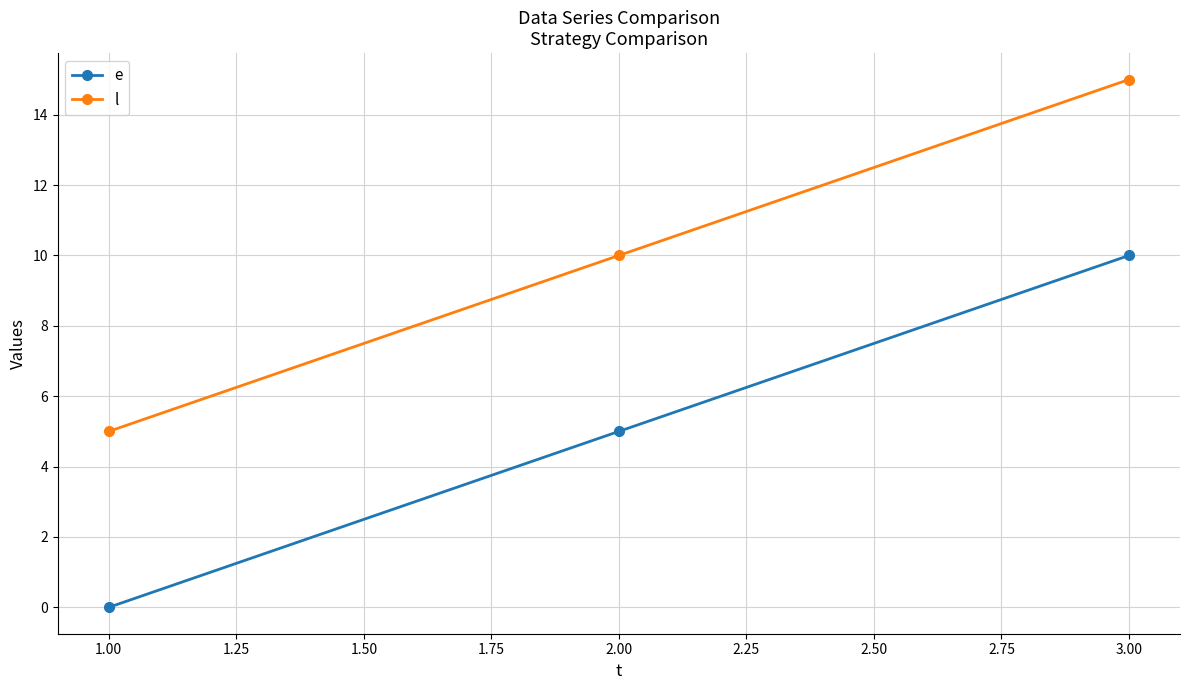

Rank the series by their maximum value, from highest to lowest.

l, e